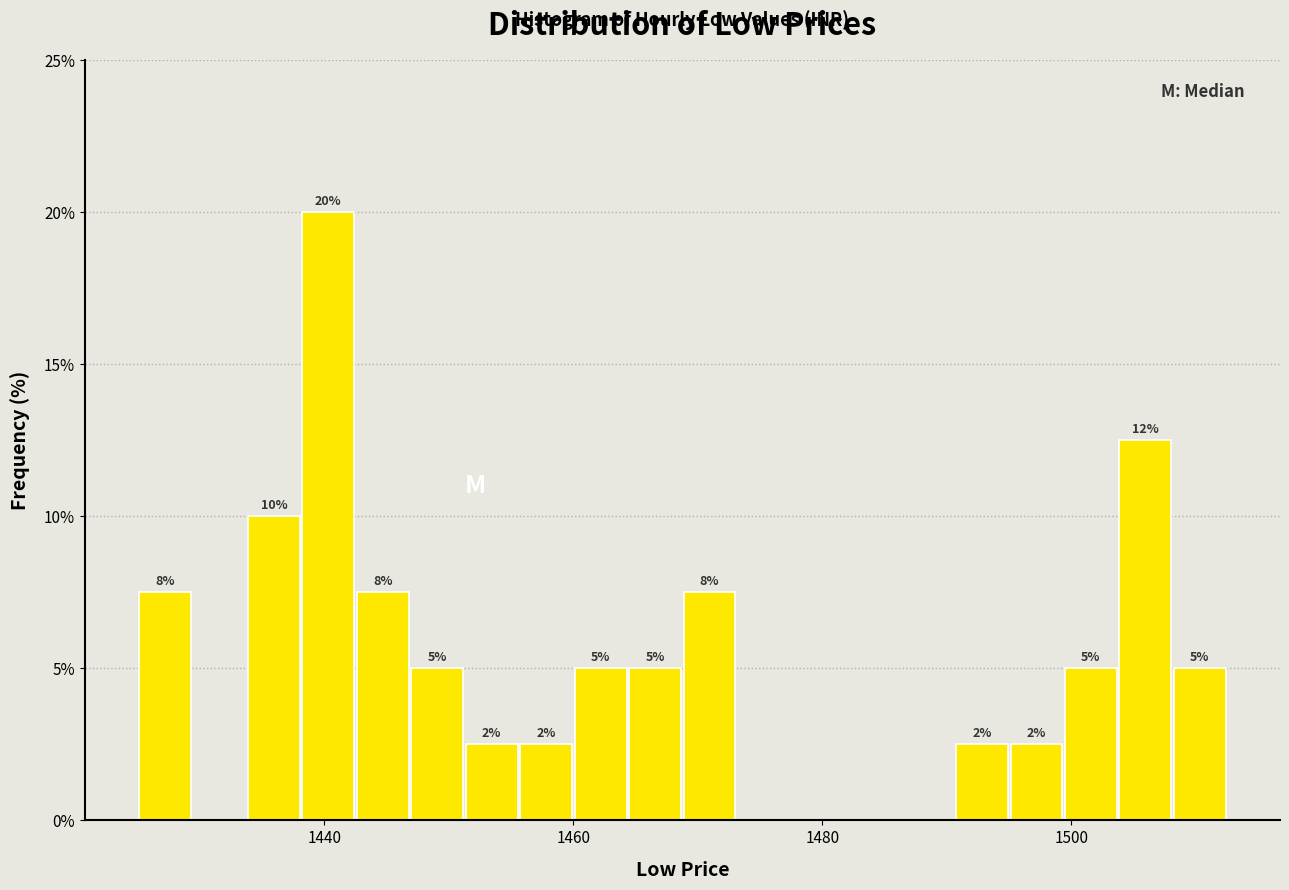

Around what value on the x-axis is the tallest bar? Give the approximate position of its centre, as read against the axis.

1440